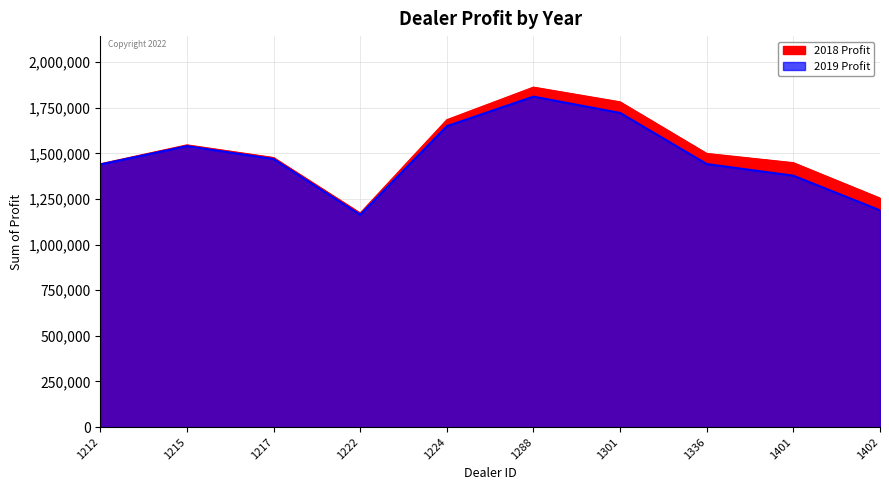

Reading left to right, what are all the values shown in this chart?

2018 Profit: 1442501.0	1546386.2	1477022.5	1173165.0	1684246.0	1862804.0	1782083.8	1499372.0	1448764.8	1254783.5
2019 Profit: 1438925.0	1539600.0	1468762.5	1163362.5	1648825.0	1810750.0	1721337.5	1441162.5	1377400.0	1187612.5